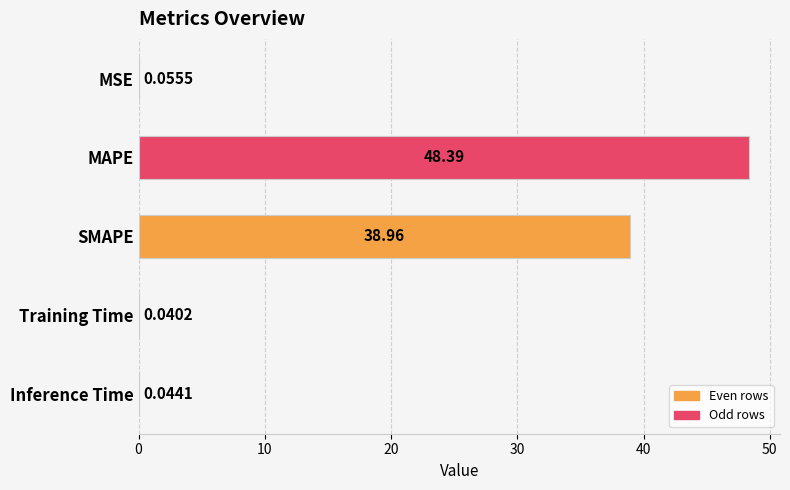

What is the sum of the values at MAPE and MSE?

48.4